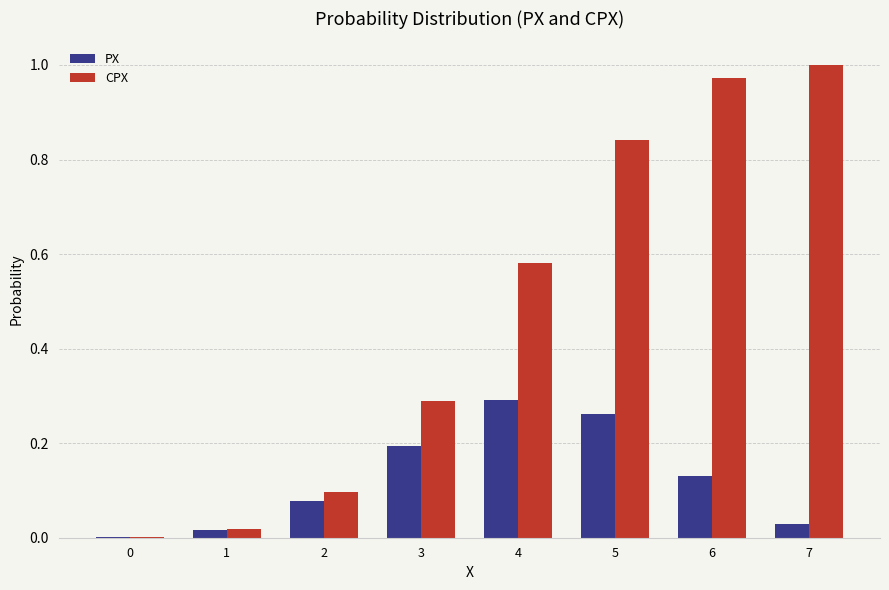

What is the difference between the PX values at 4 and 6?

0.2